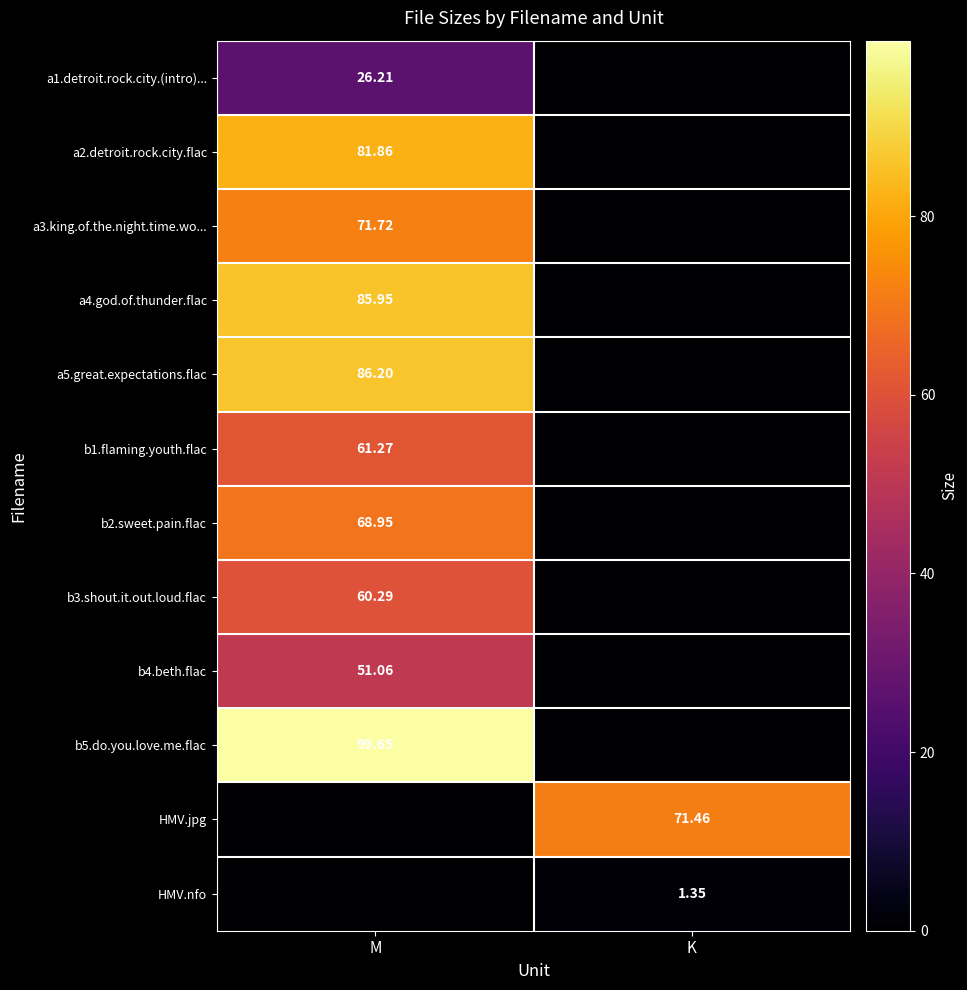

True or false: a5.great.expectations.flac has a value of 127.2 at M.

False